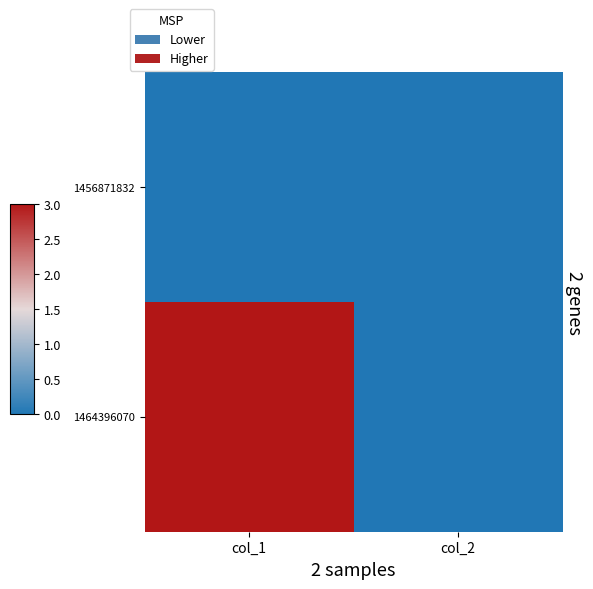

Which series has the largest total across all categories?

1464396070